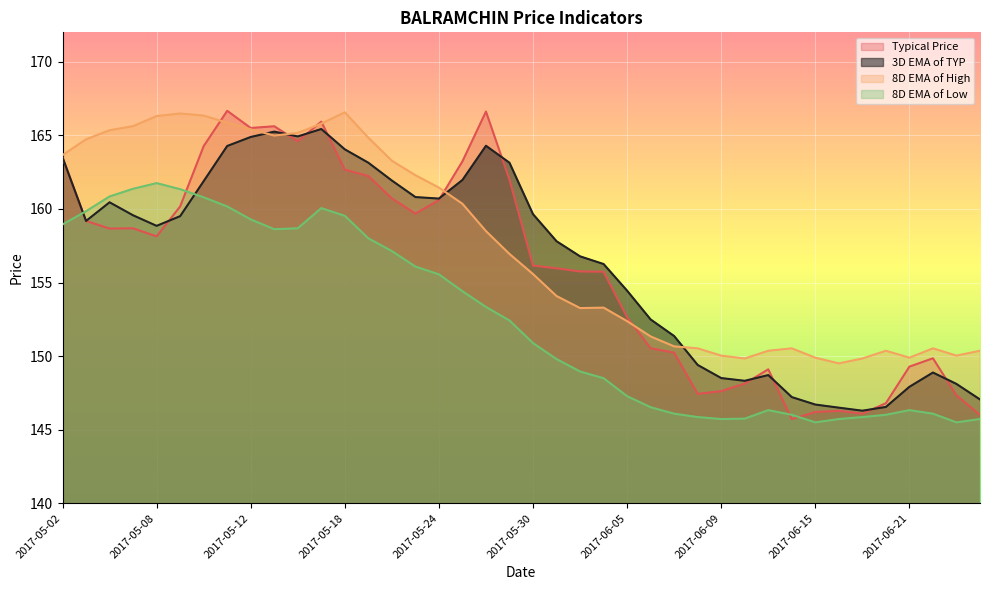

What is the total value across all series at 2017-06-20?

589.7